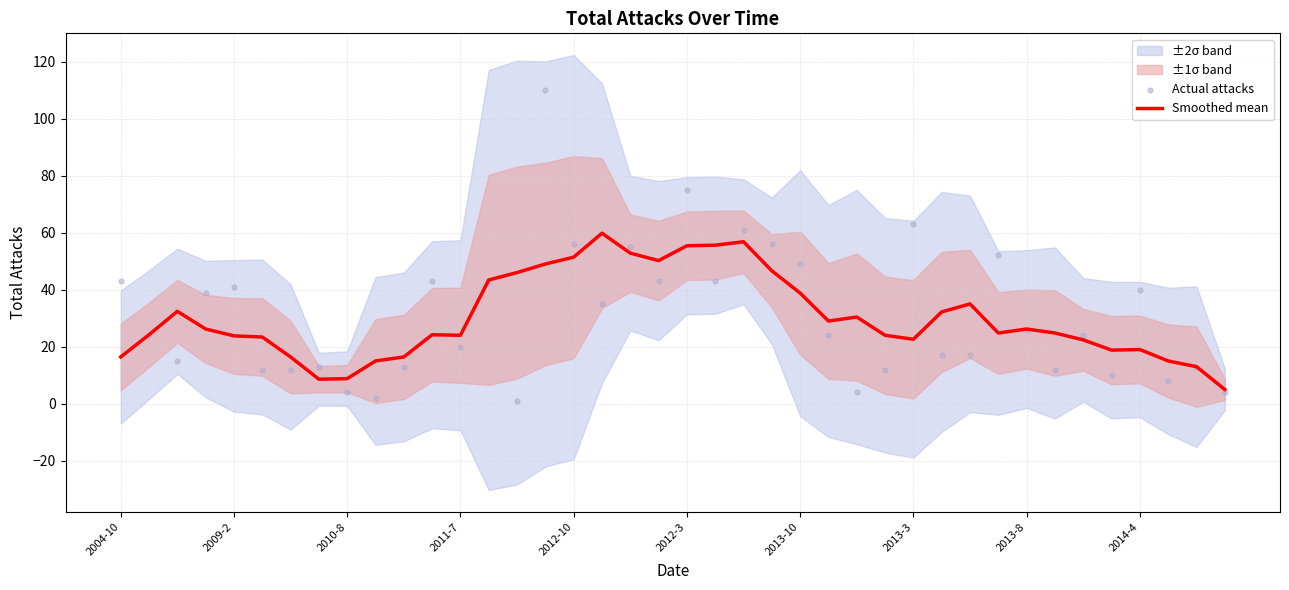

At how many categories does at least one series exceed 55?

8